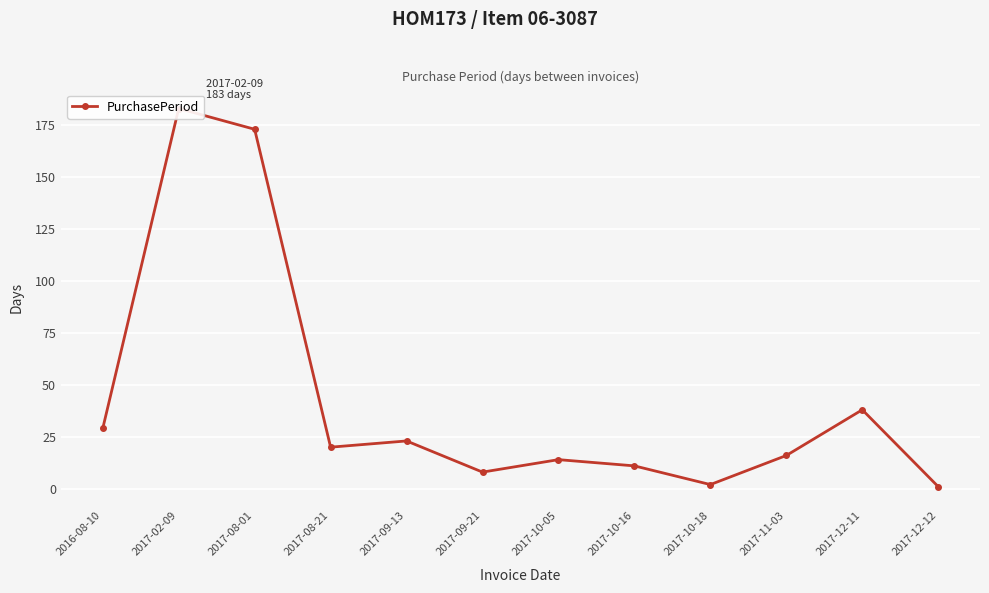

What is the approximate value at 2017-02-09?

183